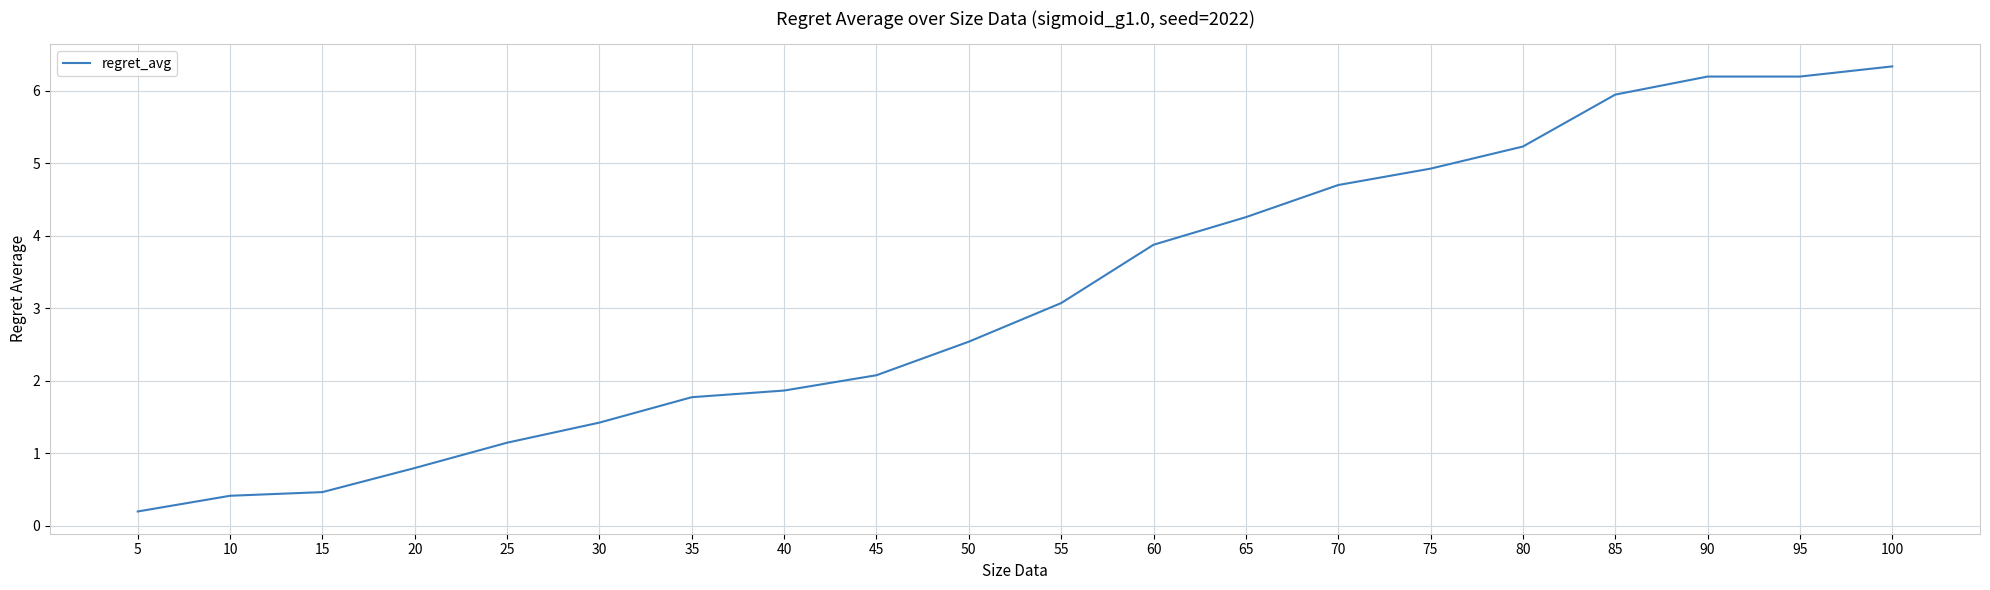

What is the difference between the values at 20 and 10?

0.4